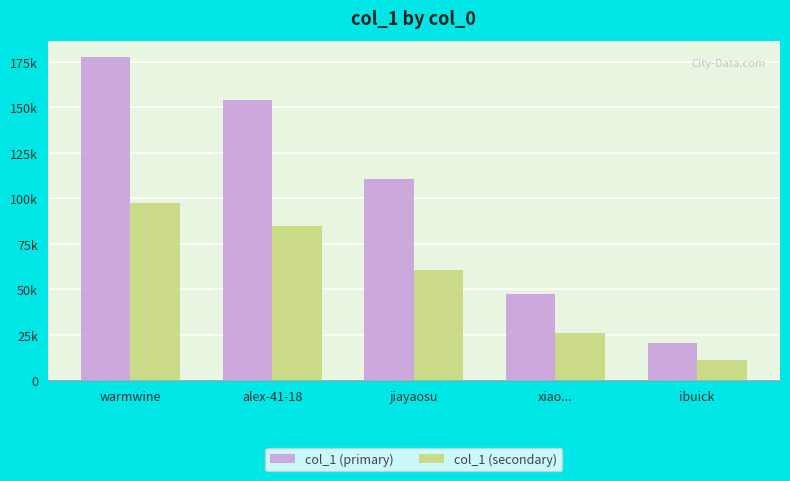

What are all the series names shown in the legend?

col_1 (primary), col_1 (secondary)